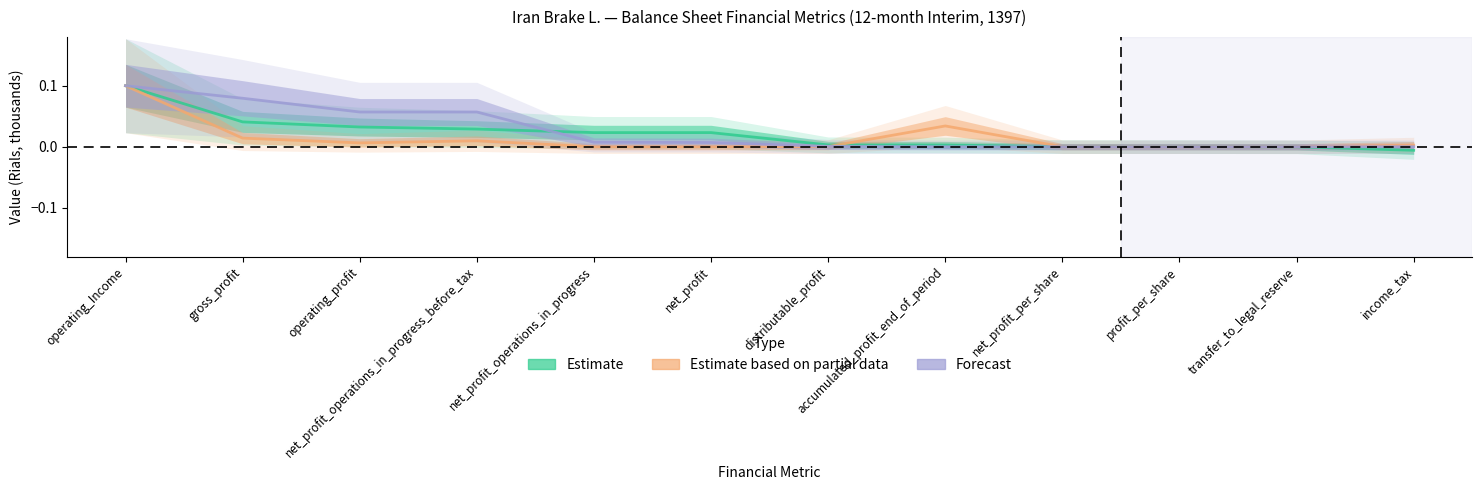

At which label does Estimate reach its peak?

operating_Income